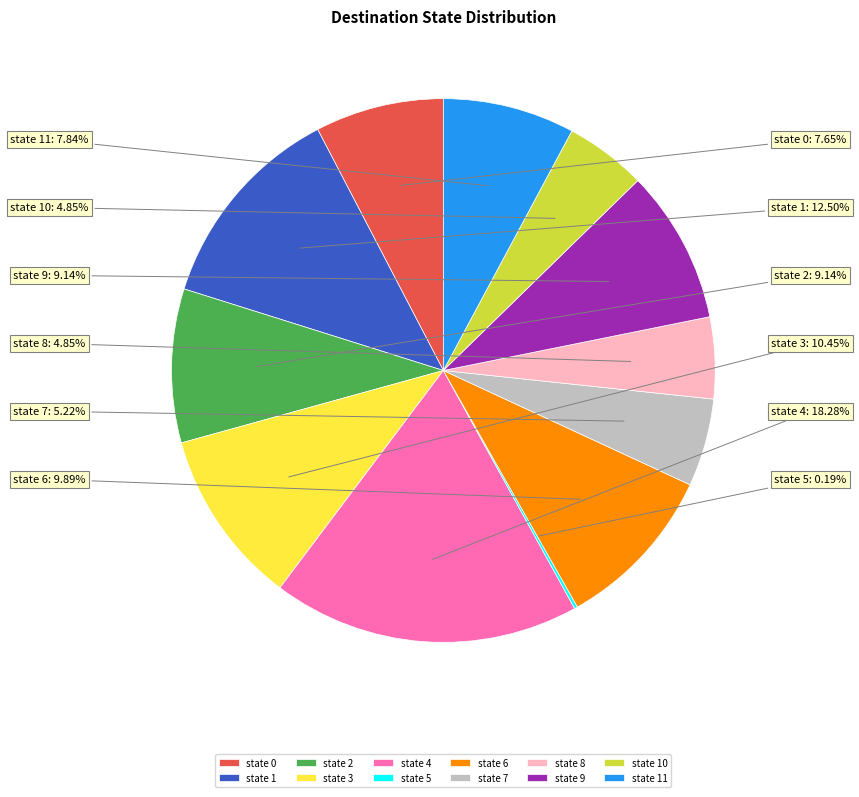

What percentage is the state 9 slice, to the nearest percent?

9%